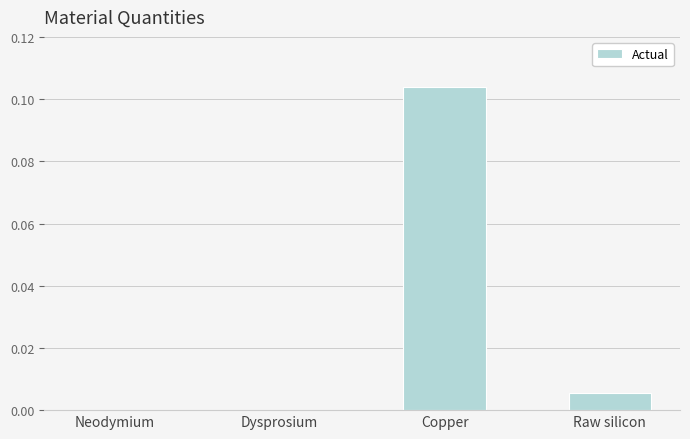

The value at Copper is 0.2. True or false?

False